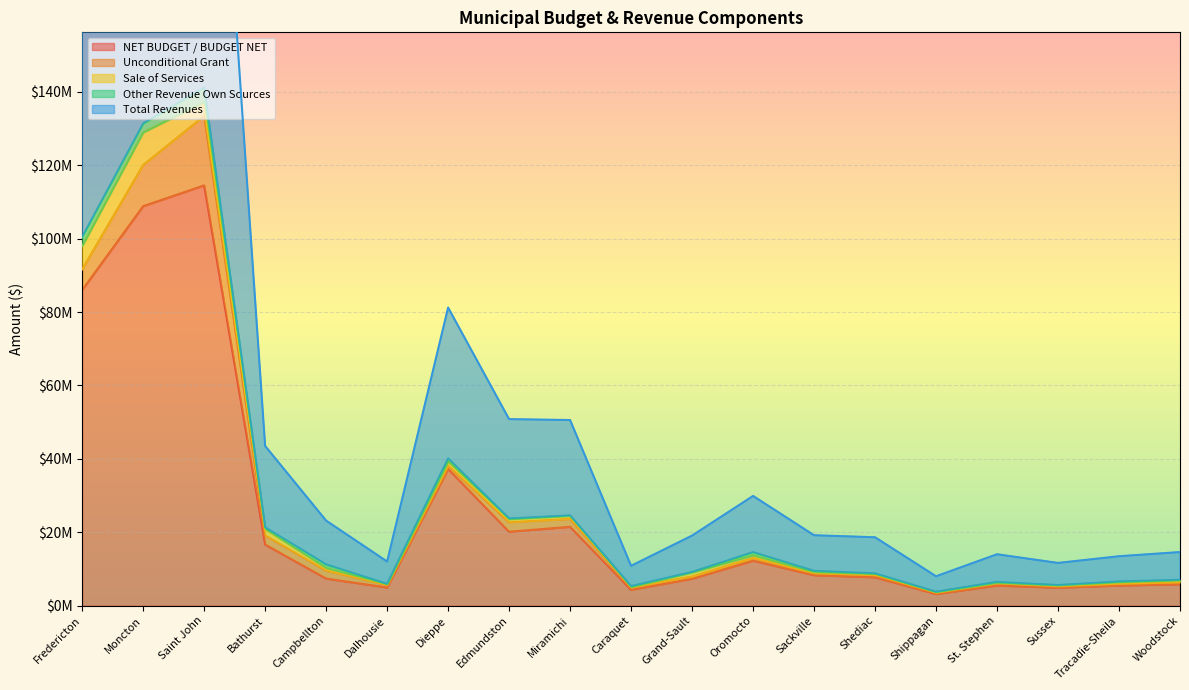

The value of Total Revenues at Woodstock is 2593345. True or false?

False